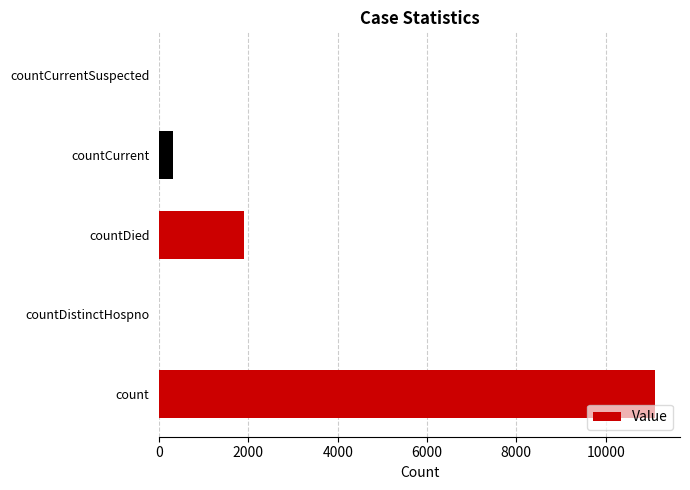

At which label is the value closest to 5555?

countDied